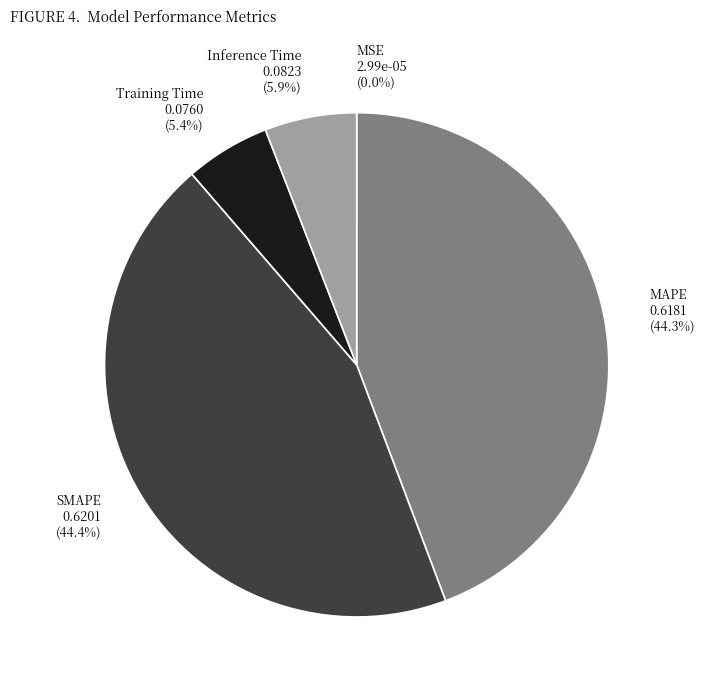

True or false: MAPE accounts for 36% of the total.

False